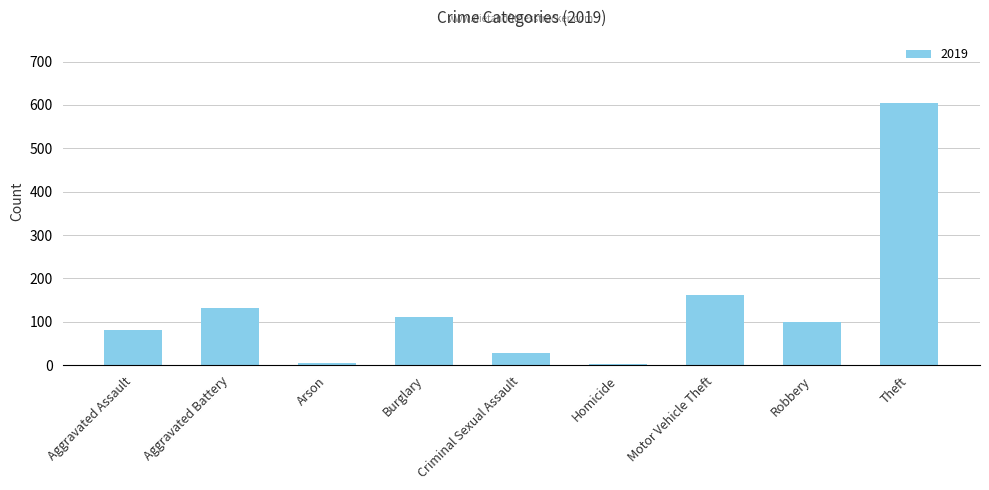

Where is the data nearest to the value 303?

Motor Vehicle Theft